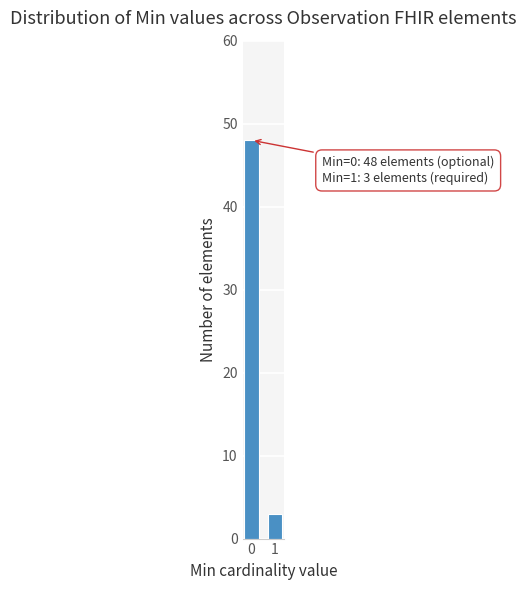

Reading left to right, what are all the values shown in this chart?

0=48	1=3